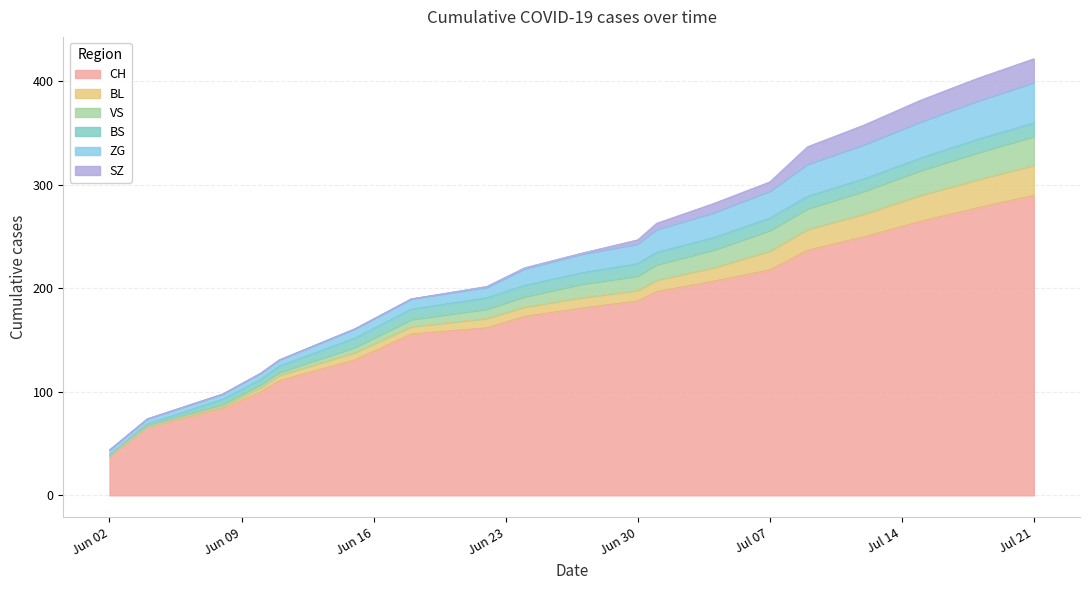

What position from the right is 2020-06-15?

14